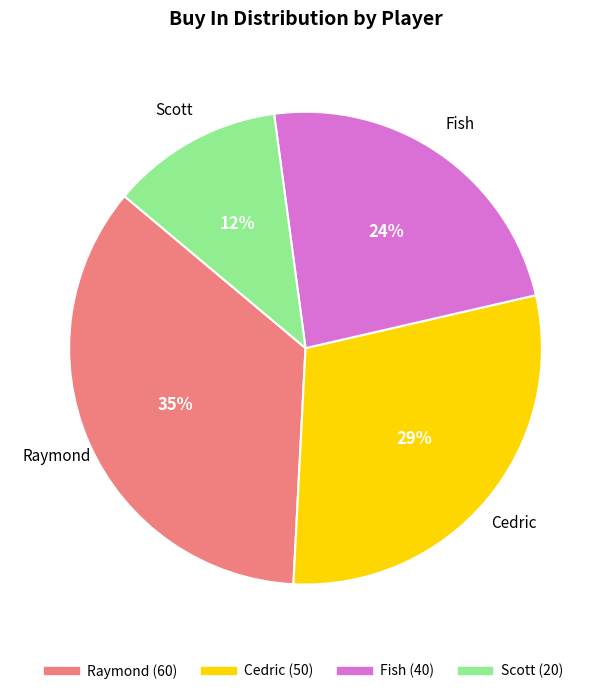

True or false: Fish accounts for 36% of the total.

False